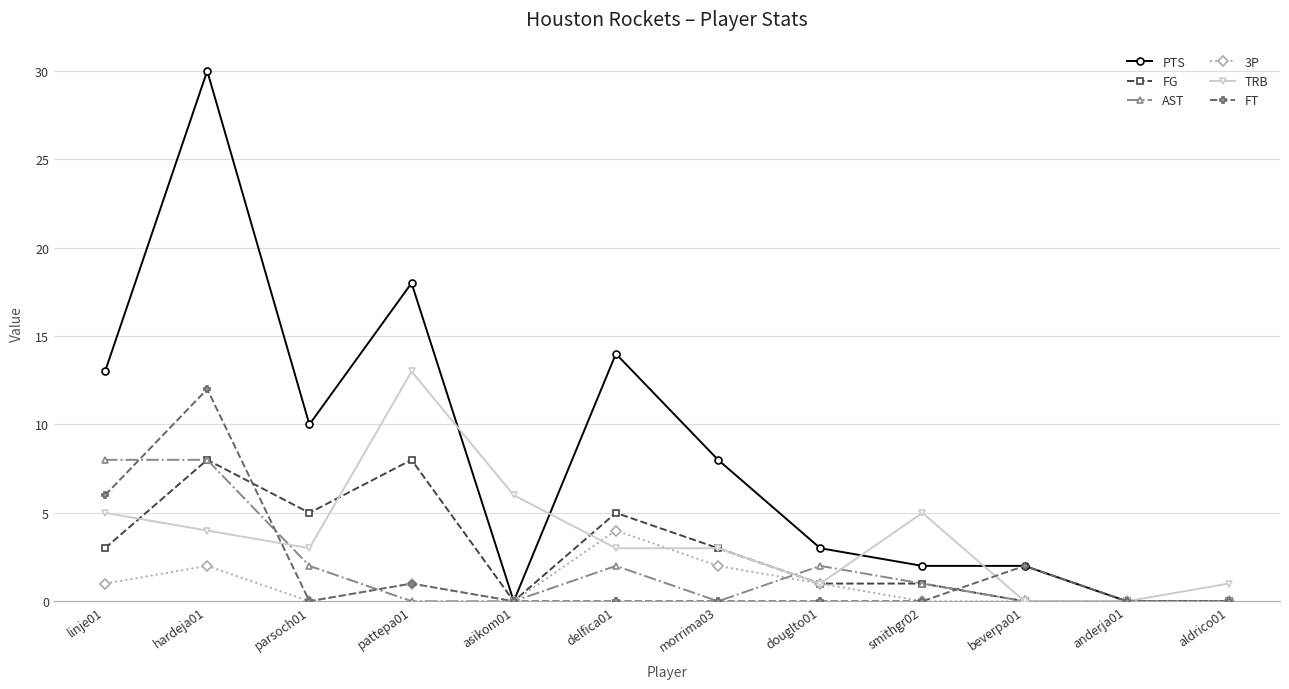

The value of AST at asikom01 is 0. True or false?

True